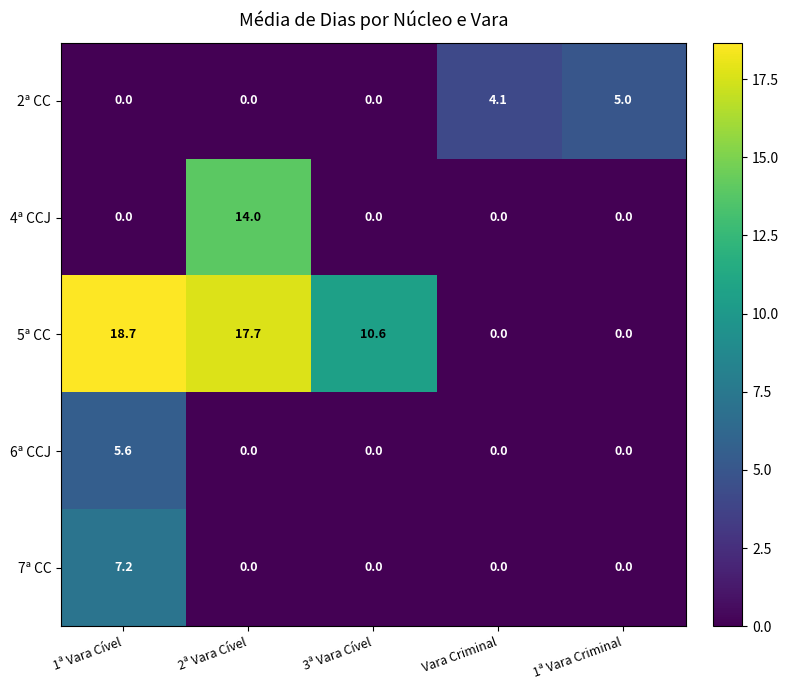

Reading left to right, list all the values displayed in this chart.

2ª CC: 0.0	0.0	0.0	4.1	5.0
4ª CCJ: 0.0	14.0	0.0	0.0	0.0
5ª CC: 18.7	17.7	10.6	0.0	0.0
6ª CCJ: 5.6	0.0	0.0	0.0	0.0
7ª CC: 7.2	0.0	0.0	0.0	0.0